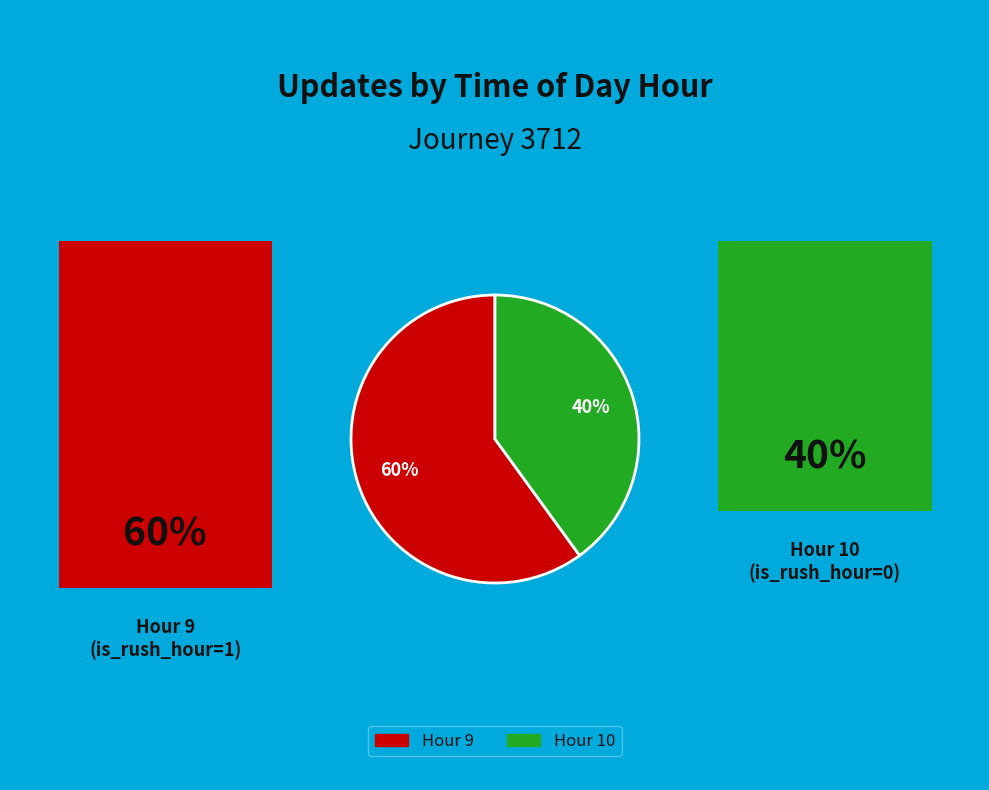

To the nearest percent, what is the average slice percentage?

50%